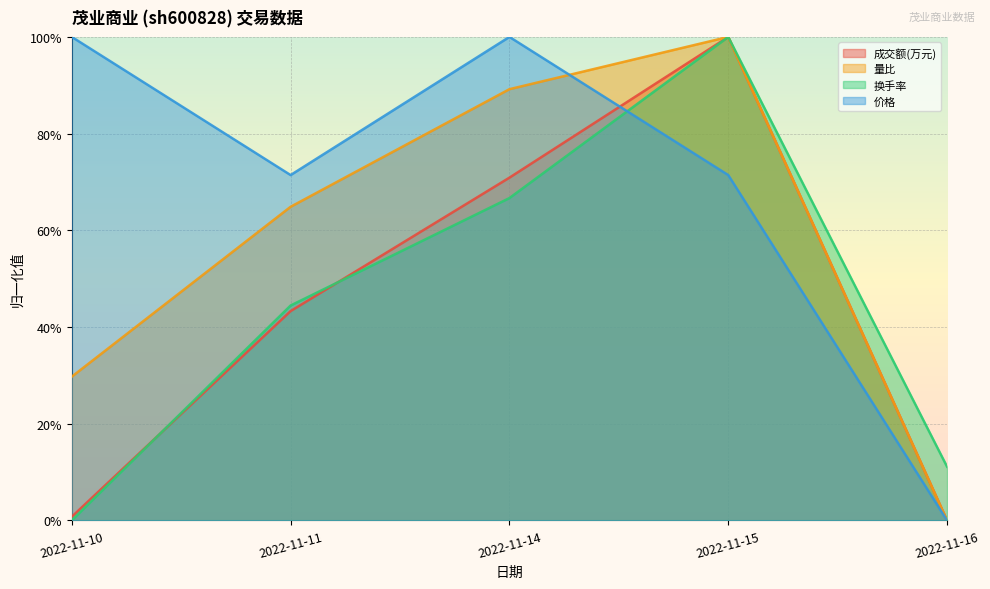

How many lines are shown in the chart?

4